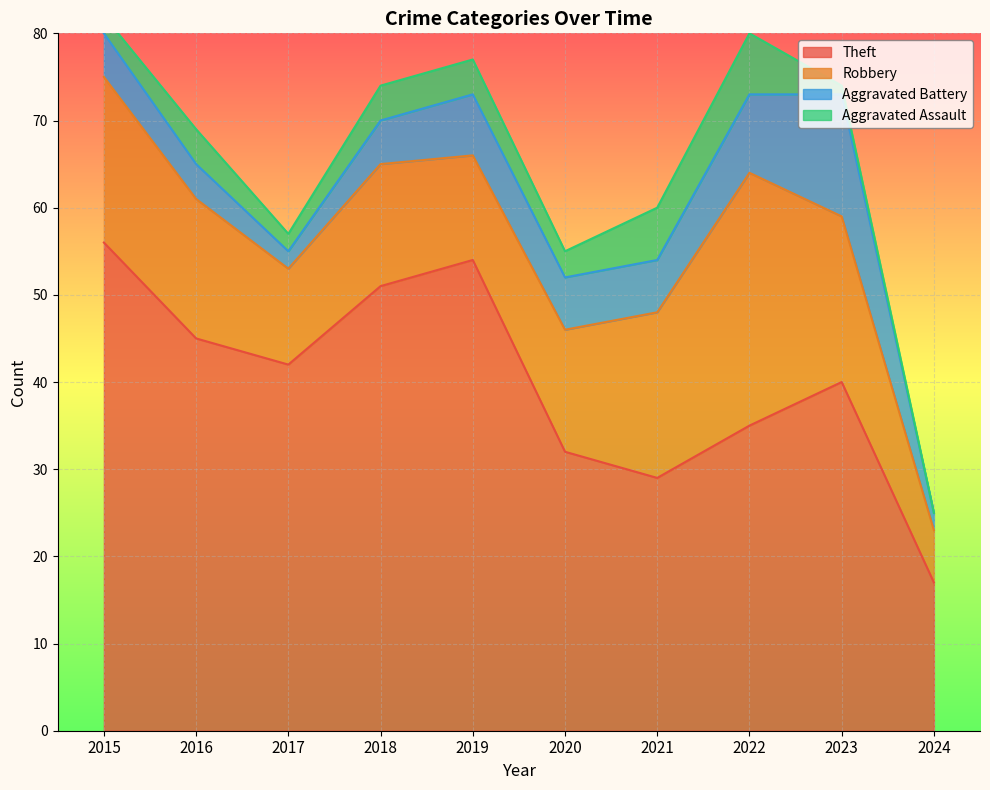

Reading left to right, what are all the values shown in this chart?

Theft: 56	45	42	51	54	32	29	35	40	17
Robbery: 19	16	11	14	12	14	19	29	19	6
Aggravated Battery: 5	4	2	5	7	6	6	9	14	2
Aggravated Assault: 2	4	2	4	4	3	6	7	1	0